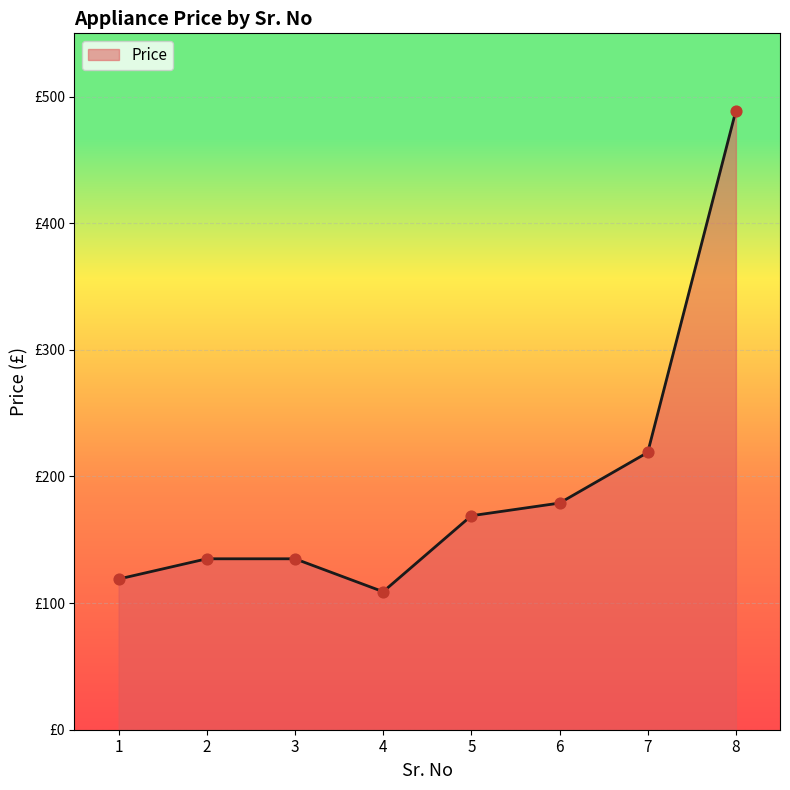

Which has a higher value, 8 or 4?

8